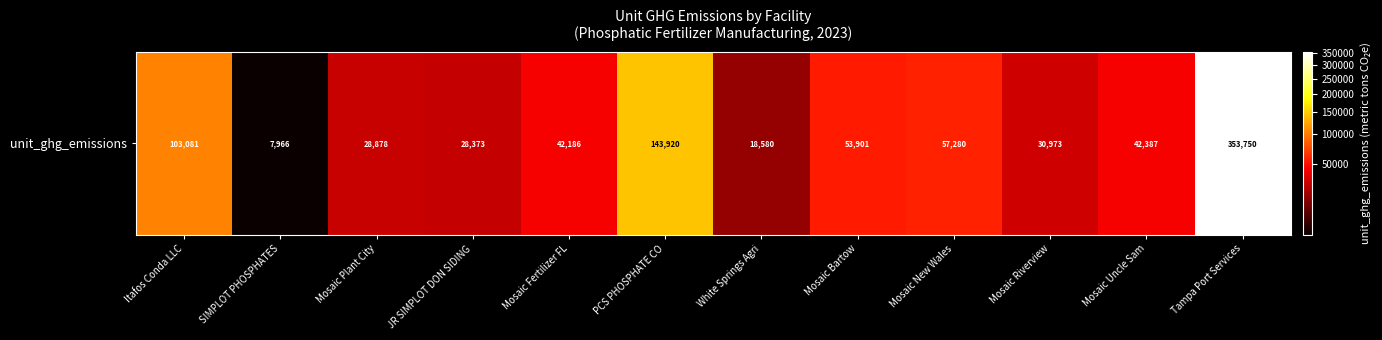

Which label corresponds to the smallest value in the chart?

SIMPLOT PHOSPHATES